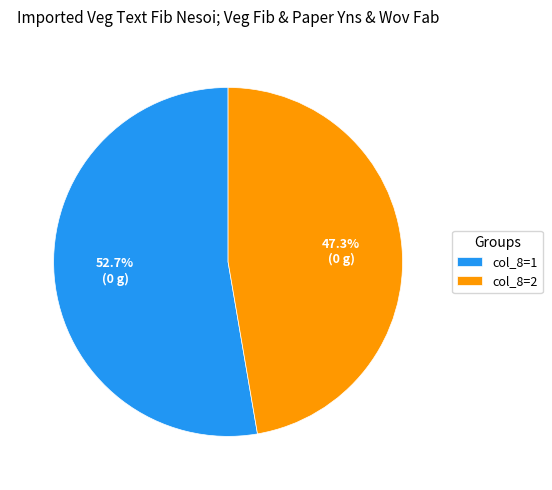

Is there any slice that represents more than half of the pie?

Yes